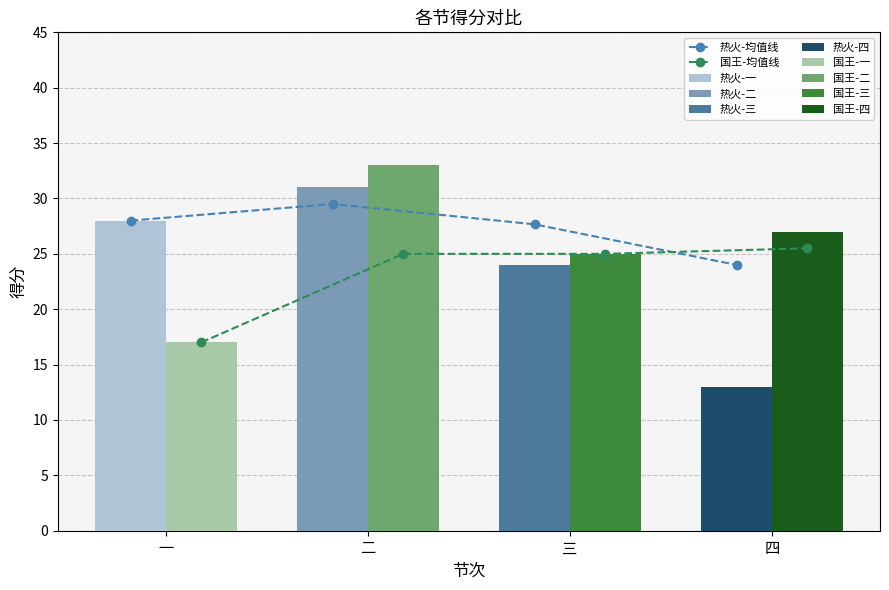

What is the label of the 4th bar from the left?

四